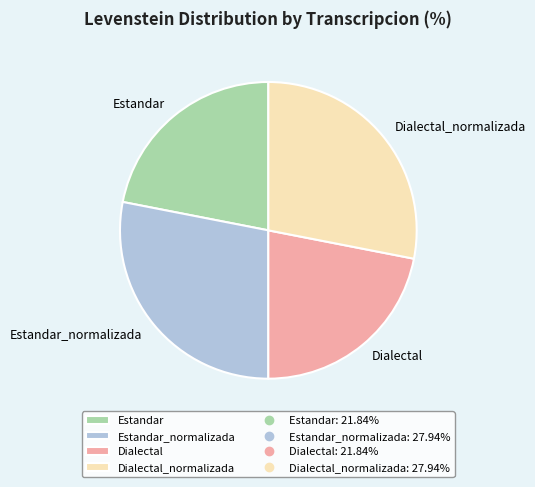

Does any single category account for the majority?

No